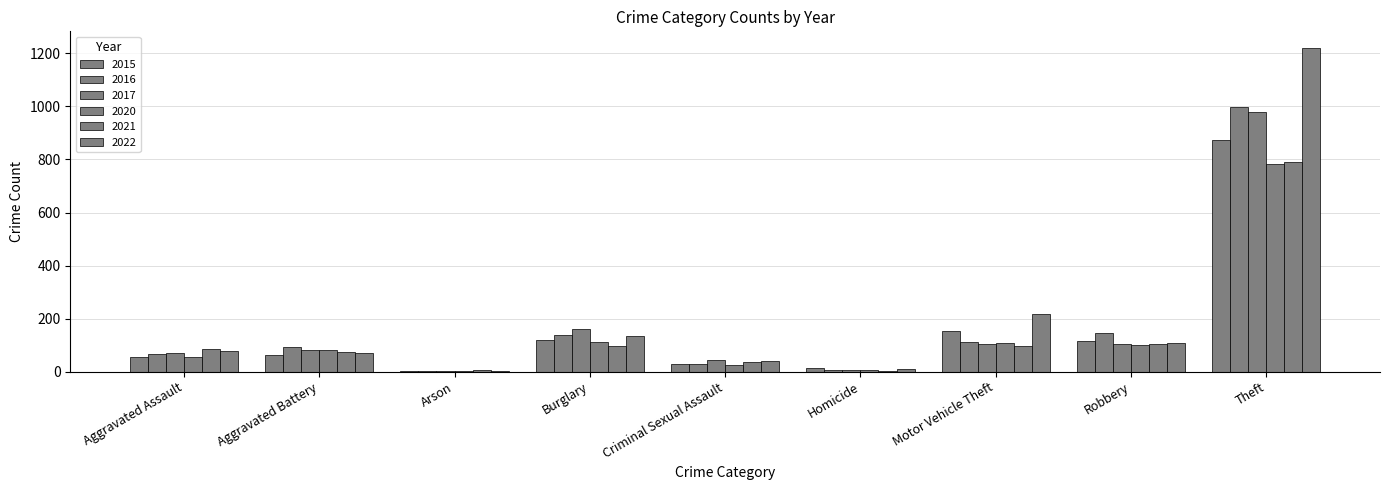

How many groups of bars are there?

9